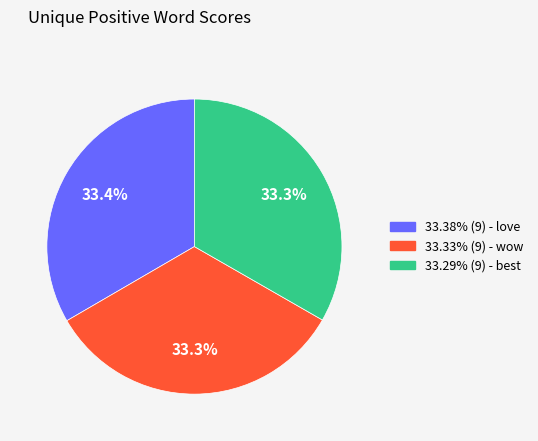

Is there any slice that represents more than half of the pie?

No